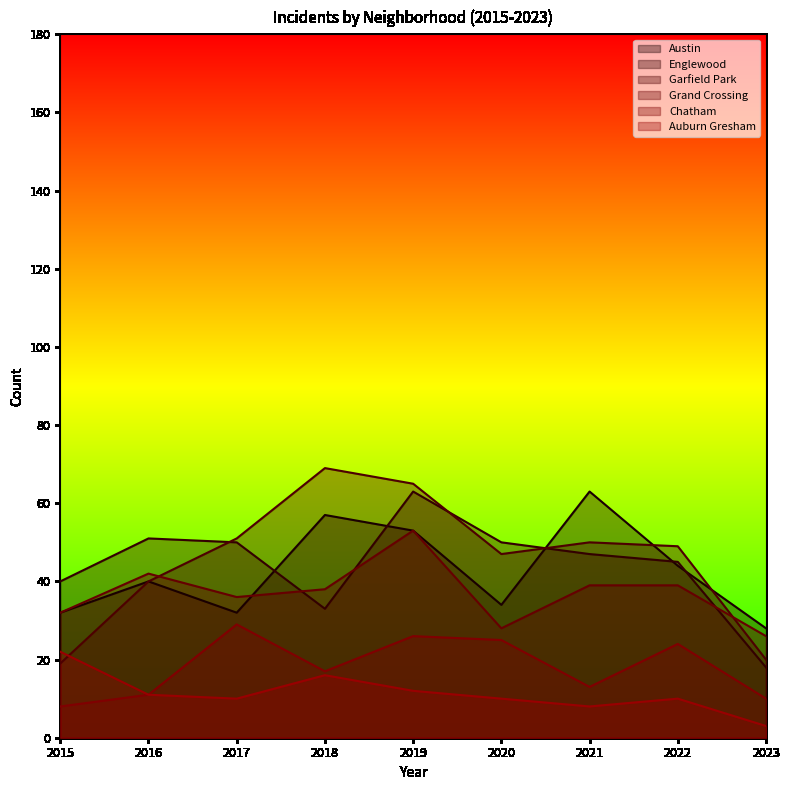

True or false: Austin has a value of 32 at 2015.

True